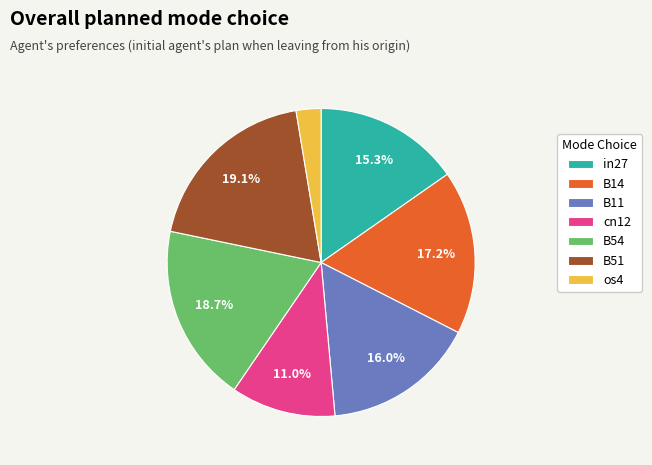

What is the total percentage of cn12 and in27?

26.3%